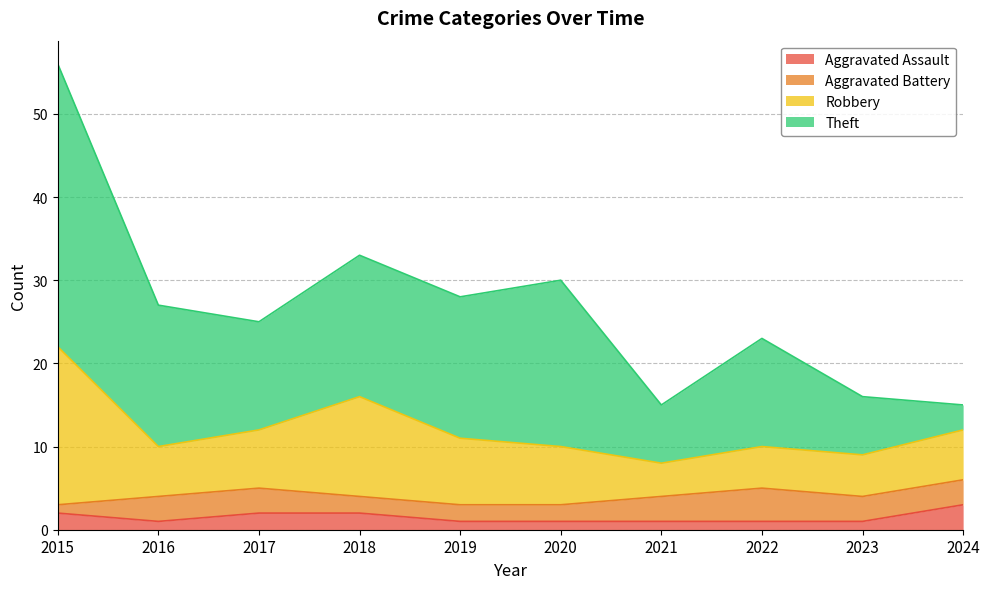

What are all the series names shown in the legend?

Aggravated Assault, Aggravated Battery, Robbery, Theft